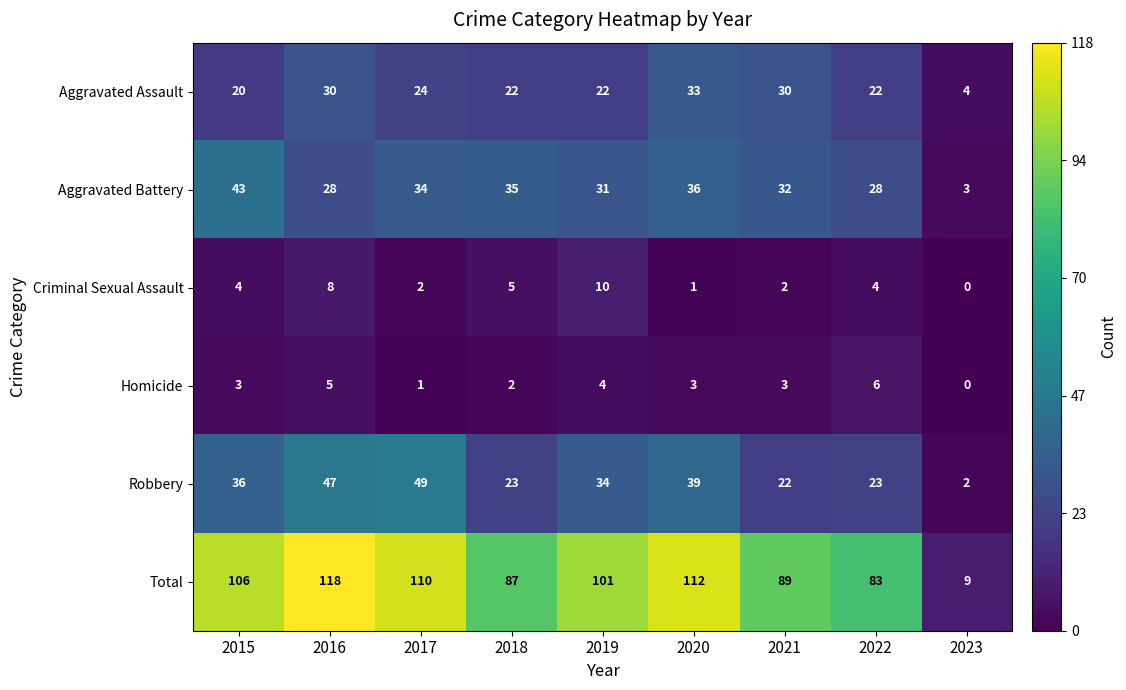

Which series has the largest range (max minus min)?

Total